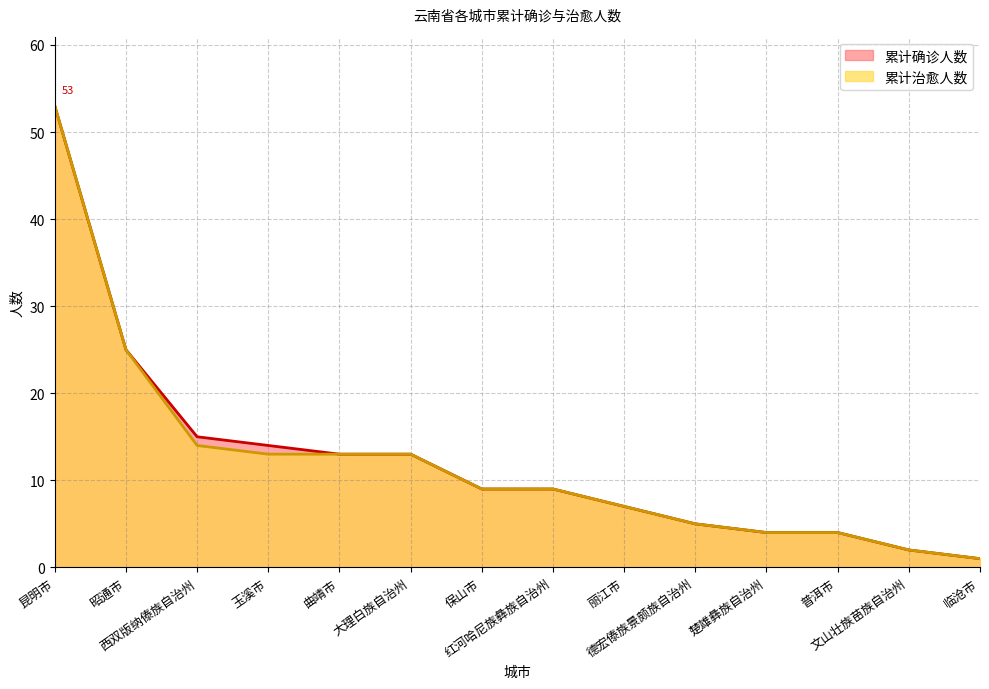

What is the lowest value of the 累计确诊人数 series?

1